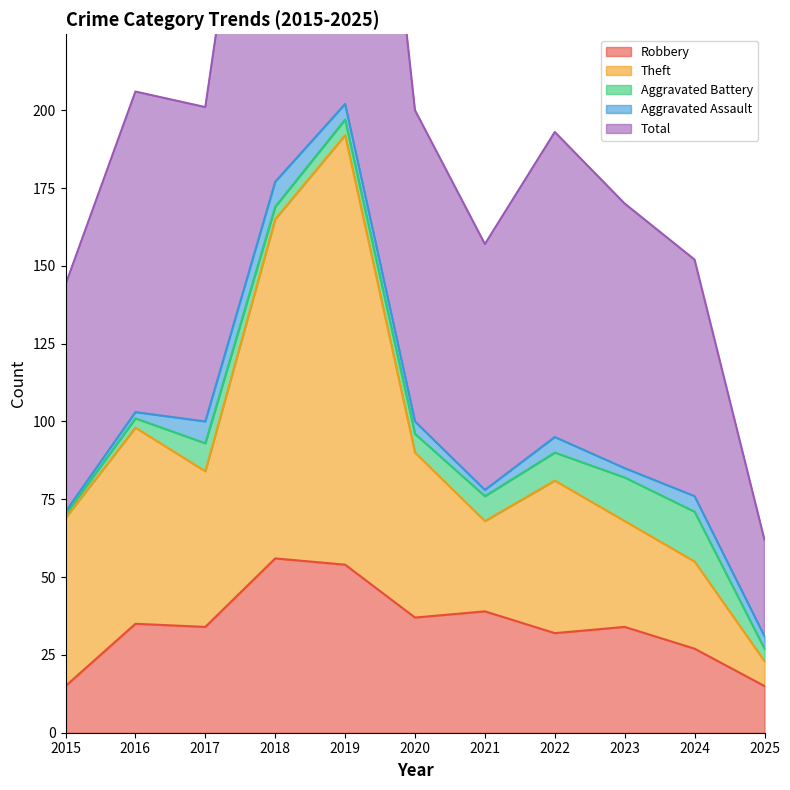

What is the difference between the Robbery values at 2016 and 2022?

3